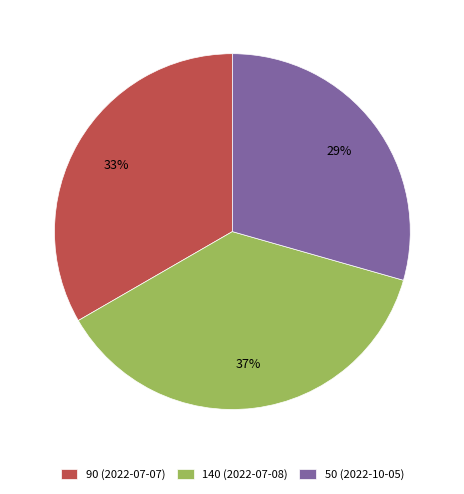

To the nearest percent, what percentage of the pie is 90 (2022-07-07)?

33%